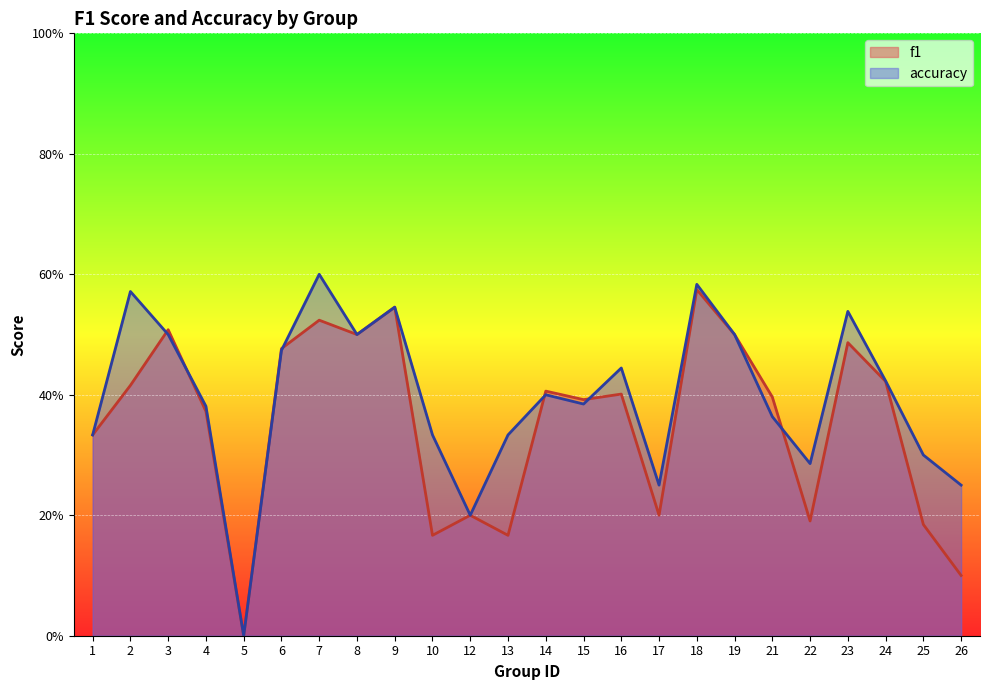

List the series in order of their peak value, highest first.

accuracy, f1